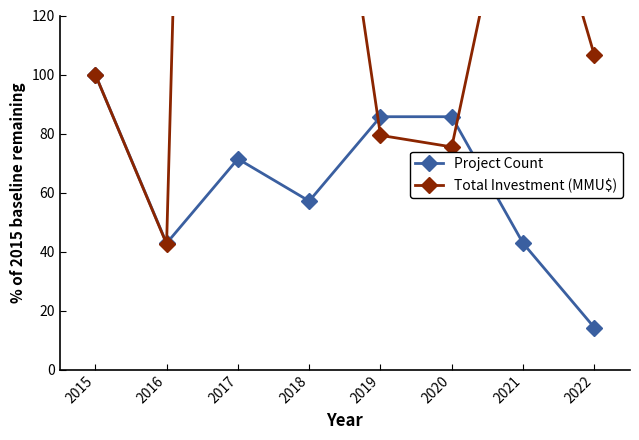

Which series has the largest total across all categories?

Total Investment (MMU$)